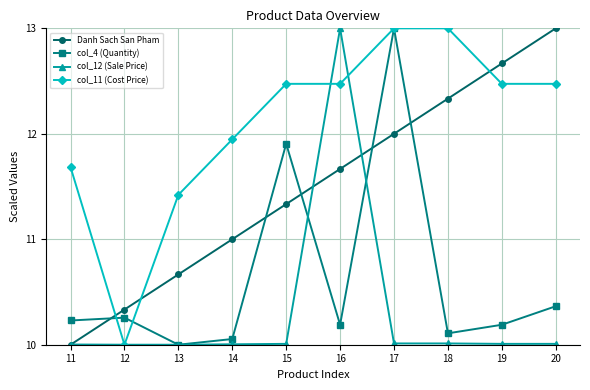

At which category is the sum across all series the highest?

17